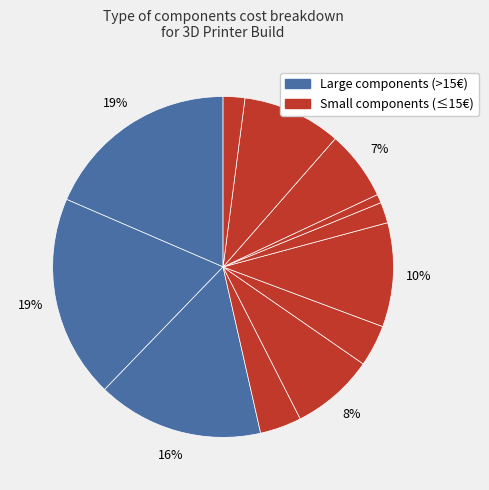

How many slices are in this pie chart?

12